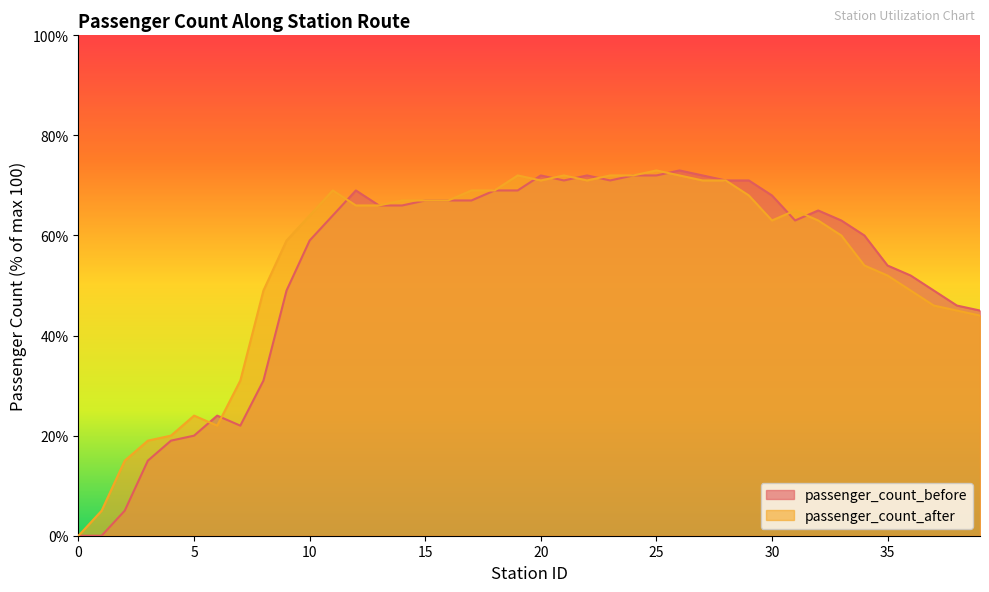

How many data points does each series have?

40